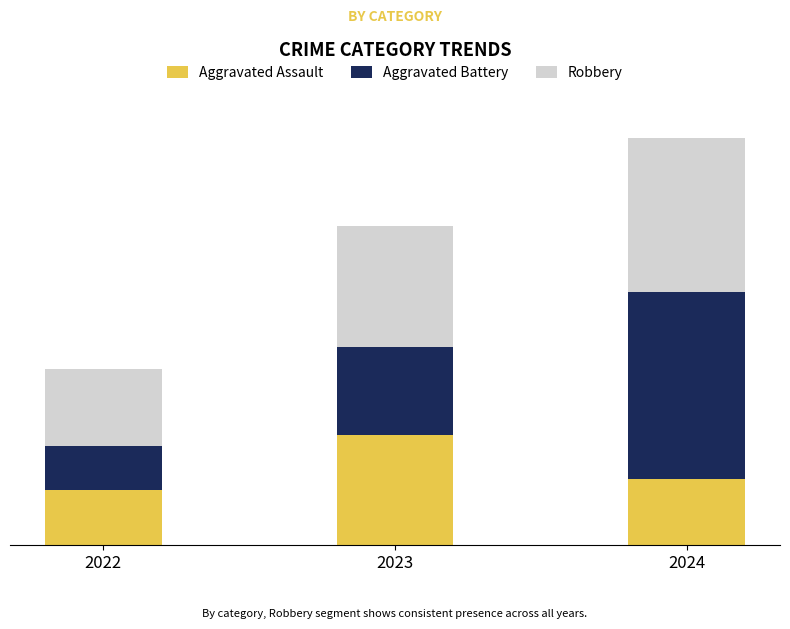

What are all the series names shown in the legend?

Aggravated Assault, Aggravated Battery, Robbery